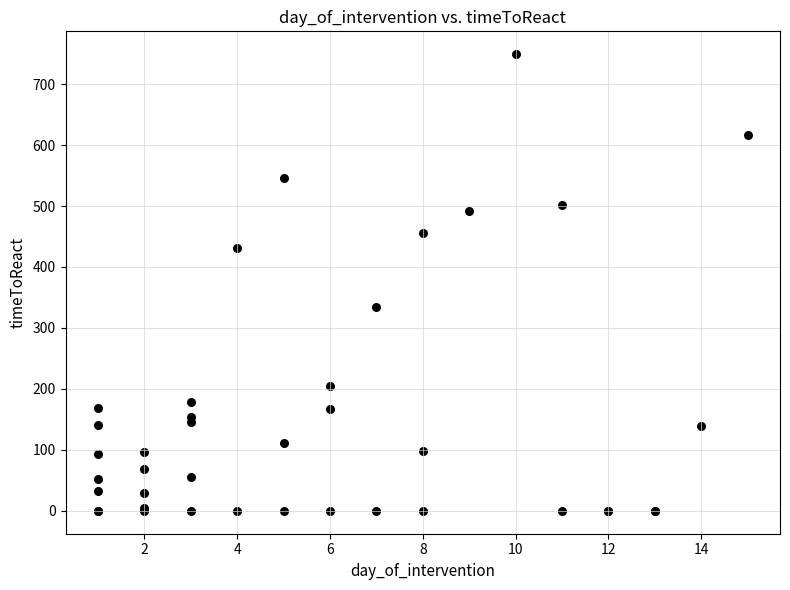

What Y value in the scatter plot is closest to 374?

334